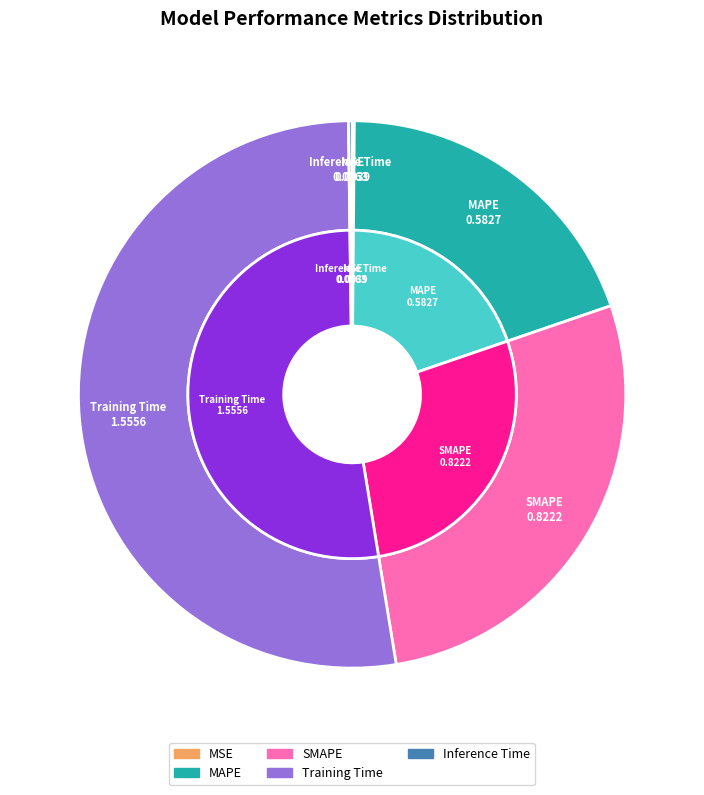

What is the change in value from MAPE to Inference Time?

-0.6